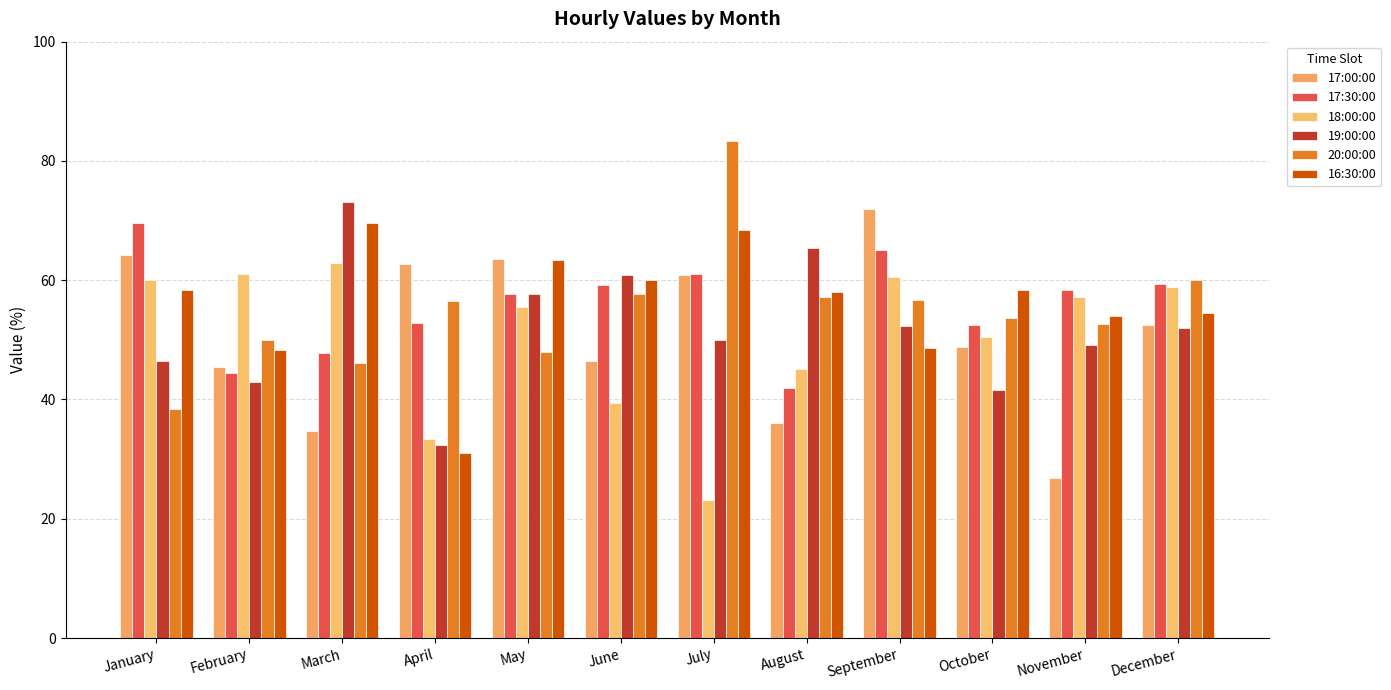

What is the spread (max minus min) of values at June?

21.5